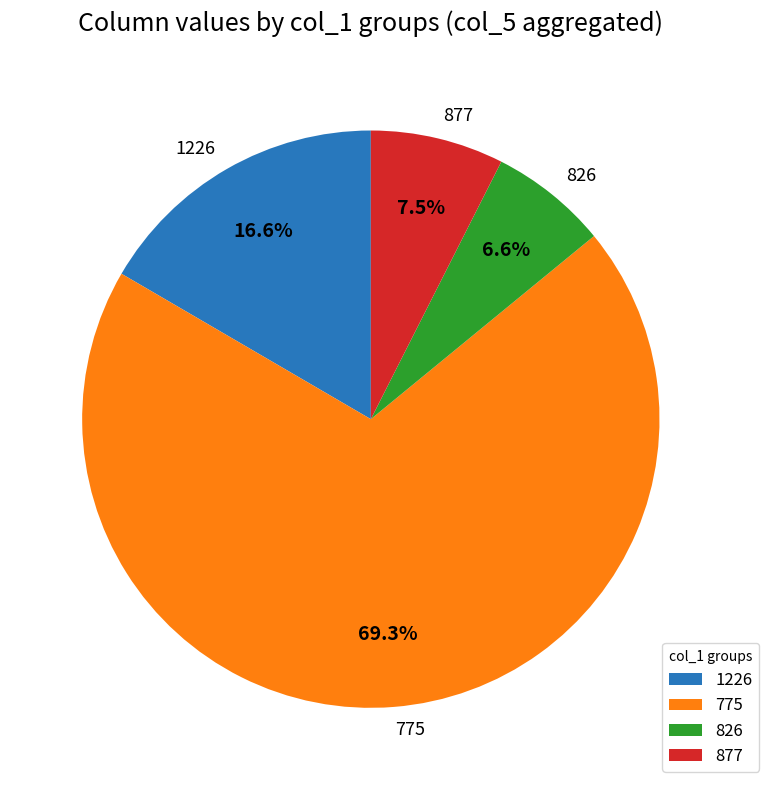

Is the sum of 1226 and 877 greater than half?

No